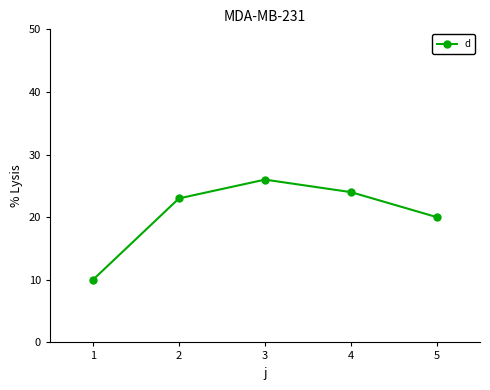

What is the change in value from 2 to 3?

+3